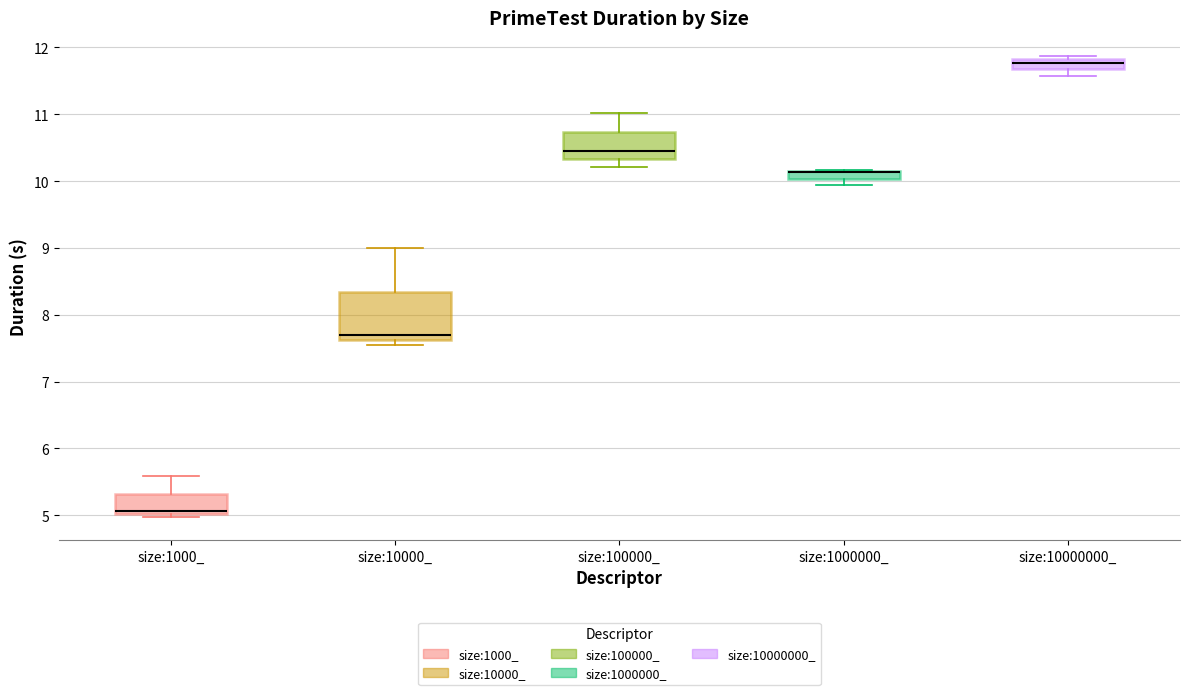

Where is the upper edge of the box for size:100000_ on the y-axis? The values are not printed on the chart, so give them approximately, as read against the axis.

10.7